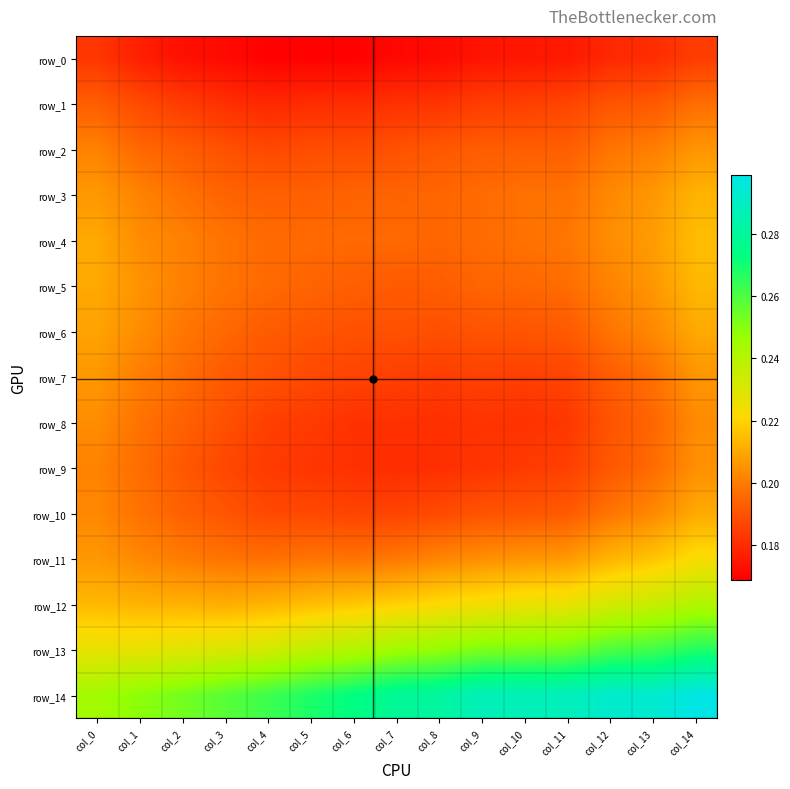

The value of row_12 at col_3 is 0.1. True or false?

False